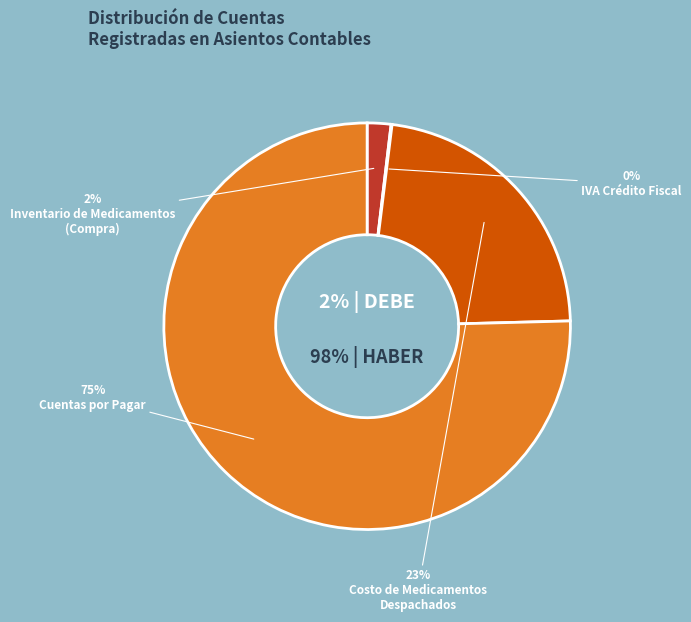

Which category has the smallest portion of the pie?

IVA Crédito Fiscal